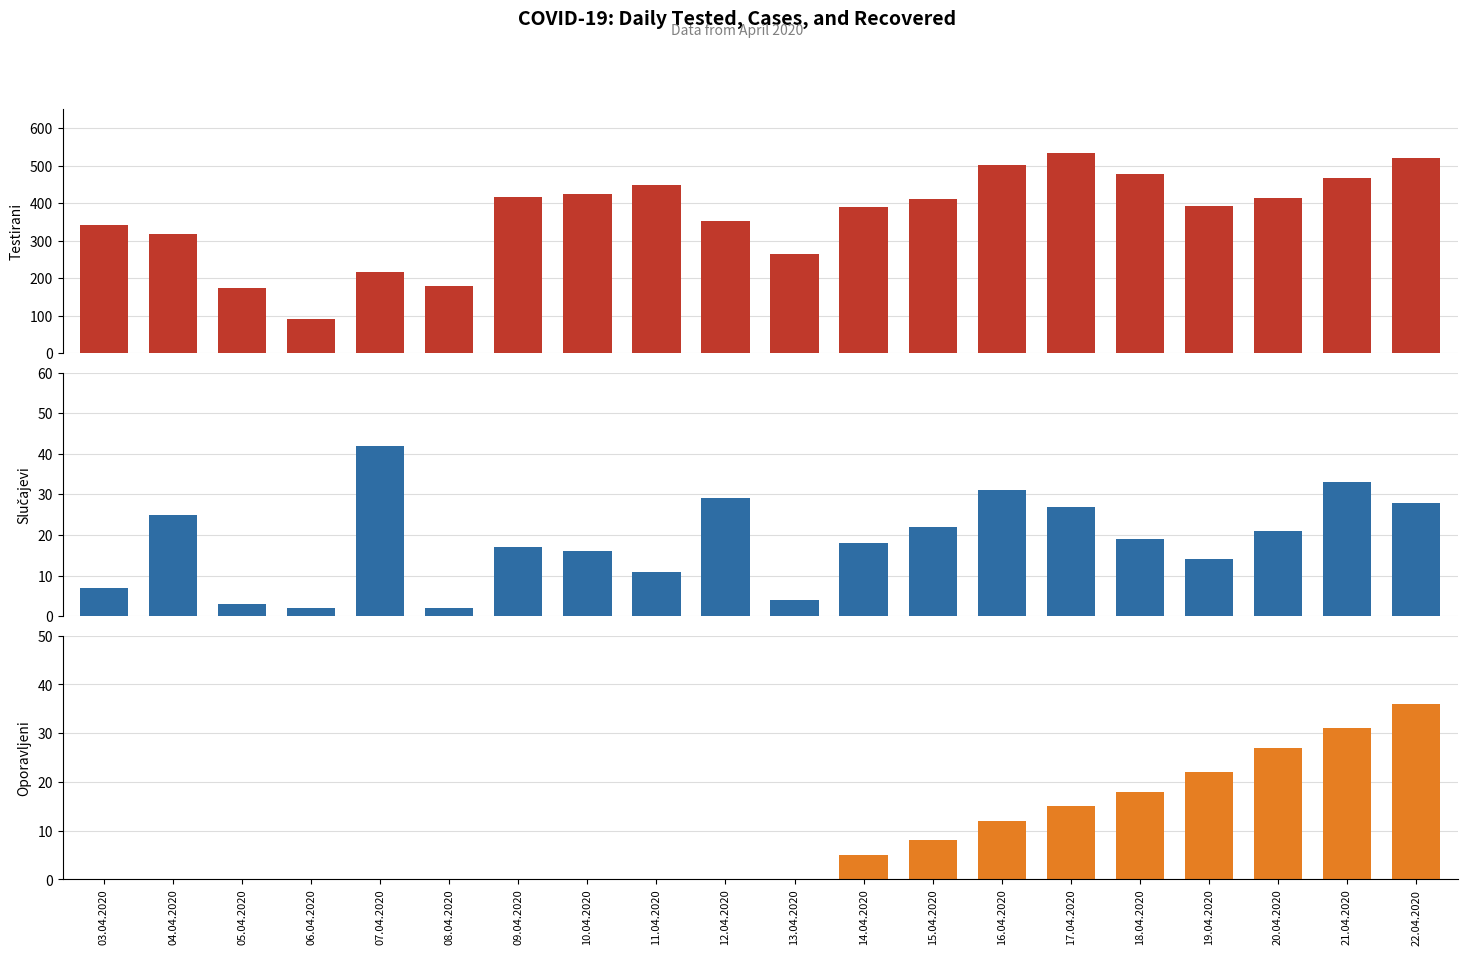

True or false: Oporavljeni has a value of 8 at 15.04.2020.

True